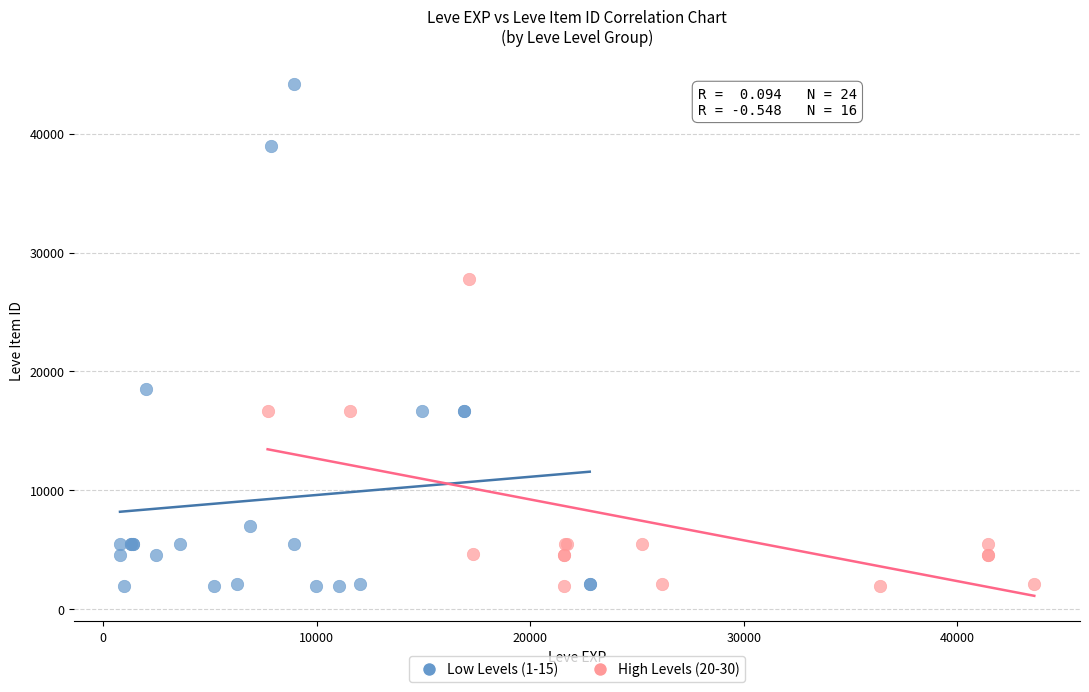

Which series has the largest Y range (max minus min)?

Low Levels (1-15)